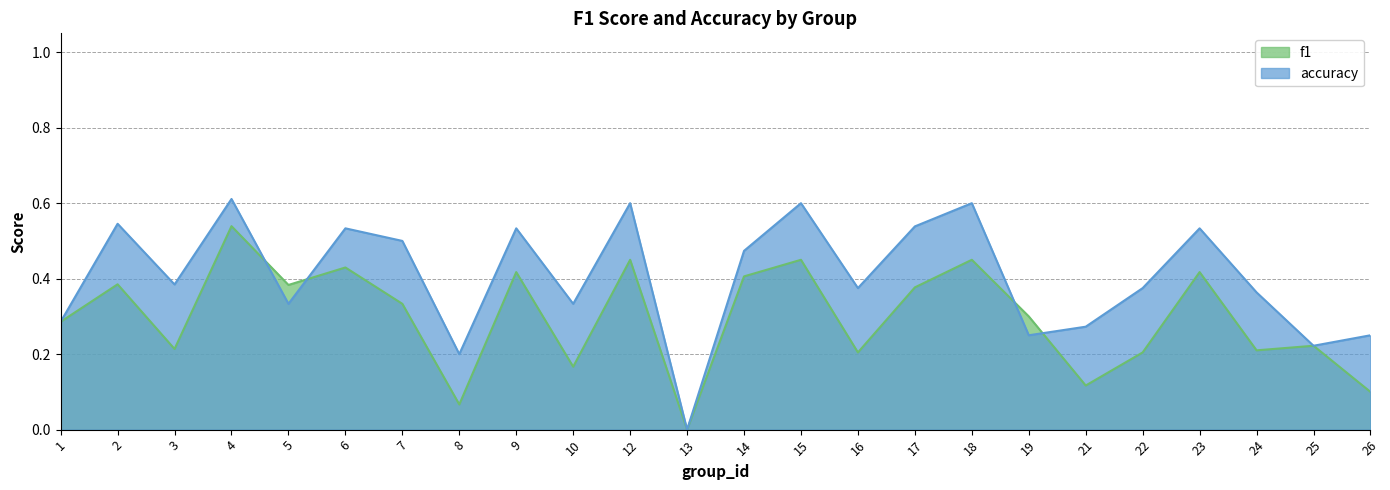

At which label does f1 reach its peak?

4